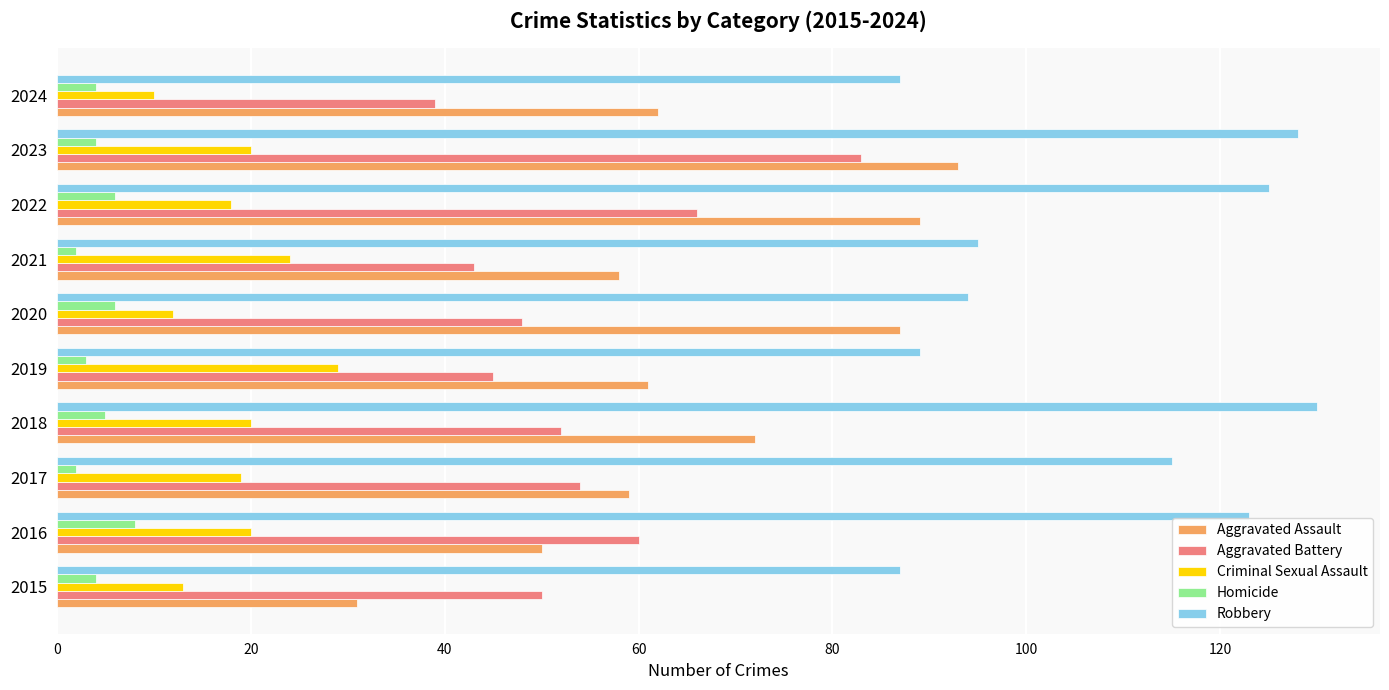

What is the difference between the highest and lowest values at 2019?

86